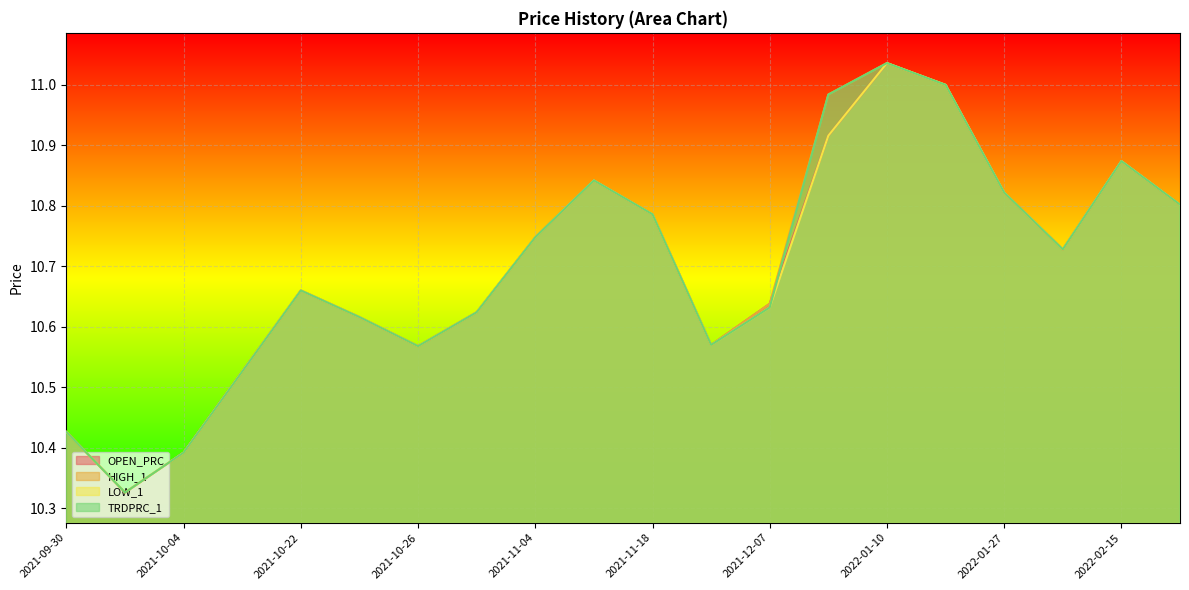

What is the label of the 10th point from the right?

2021-11-18